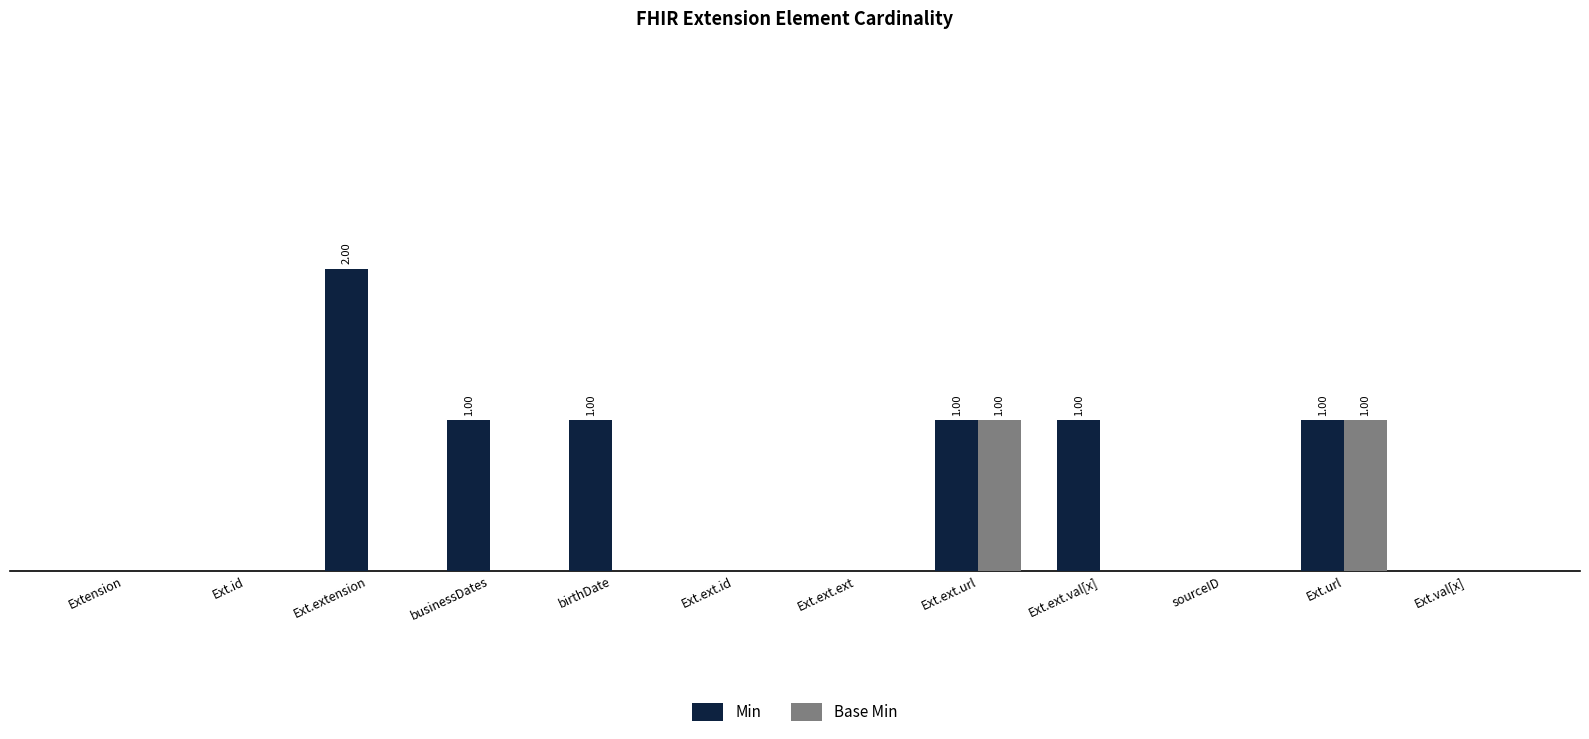

What is the label of the 4th bar from the left?

businessDates